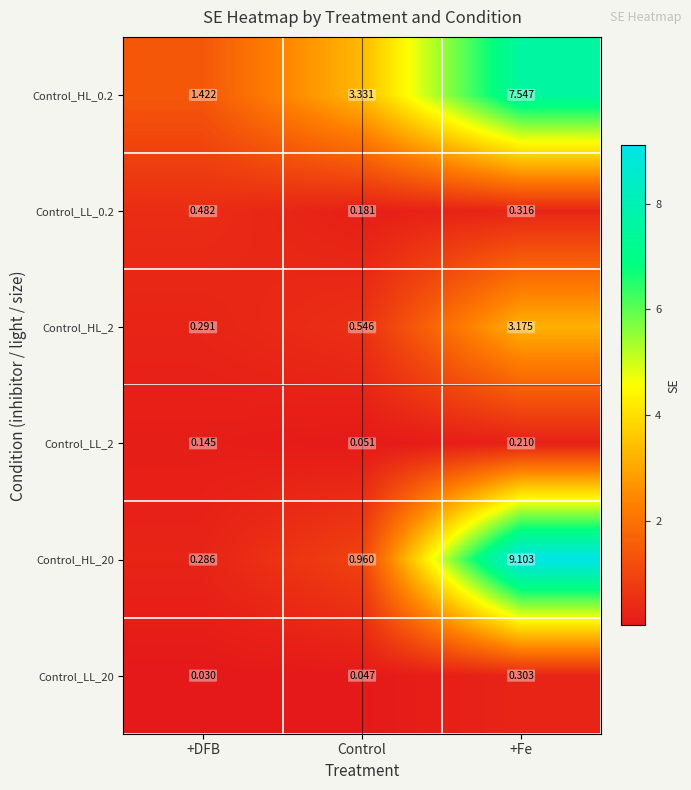

At which category is the sum across all series the highest?

+Fe